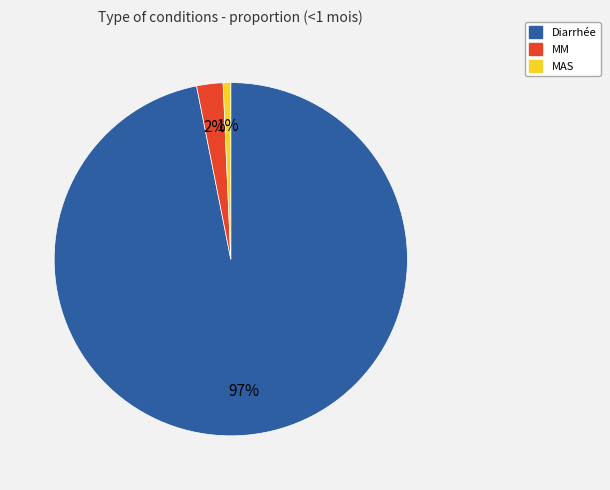

Rank the categories by value from highest to lowest.

Diarrhée, MM, MAS